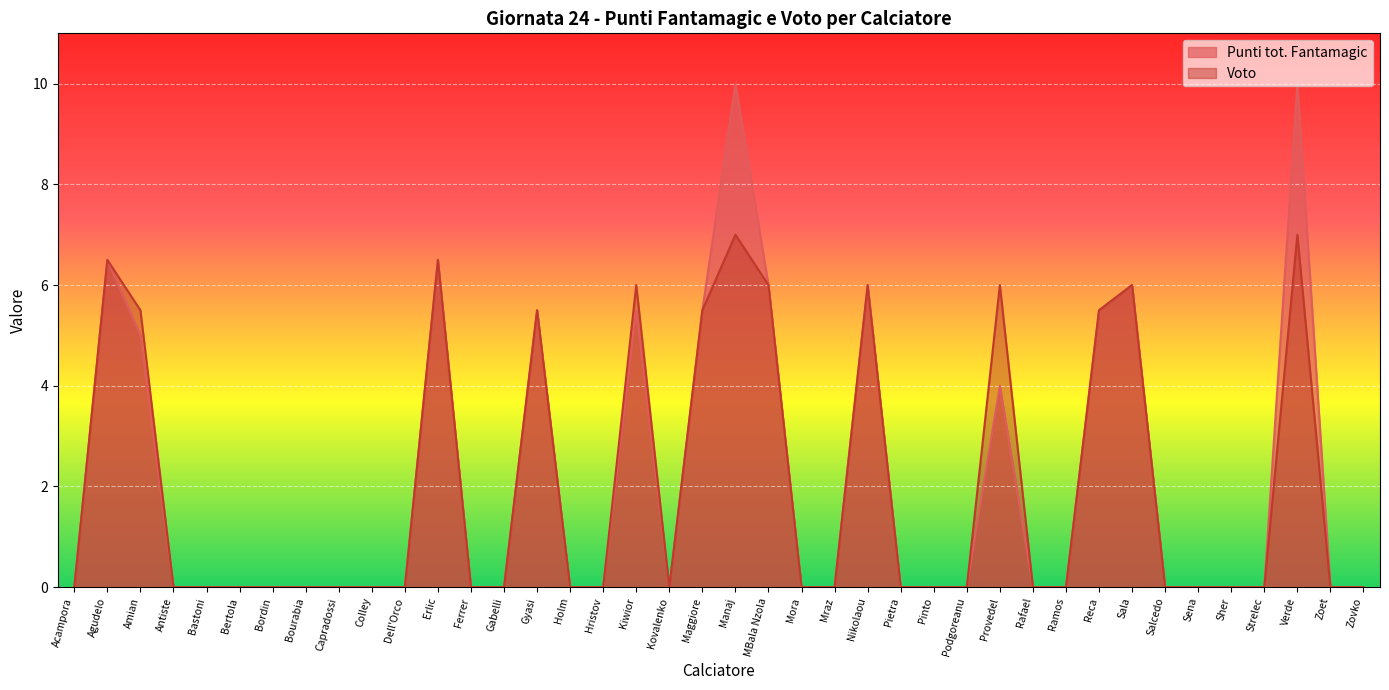

At which category does Voto reach its first local valley?

Kovalenko